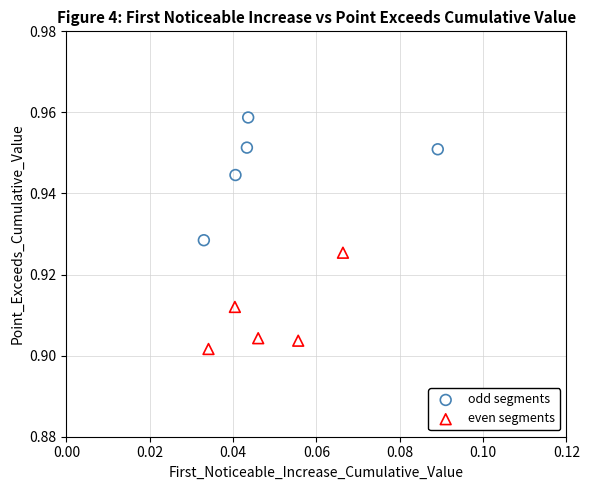

Which series contains the lowest Y value?

even segments